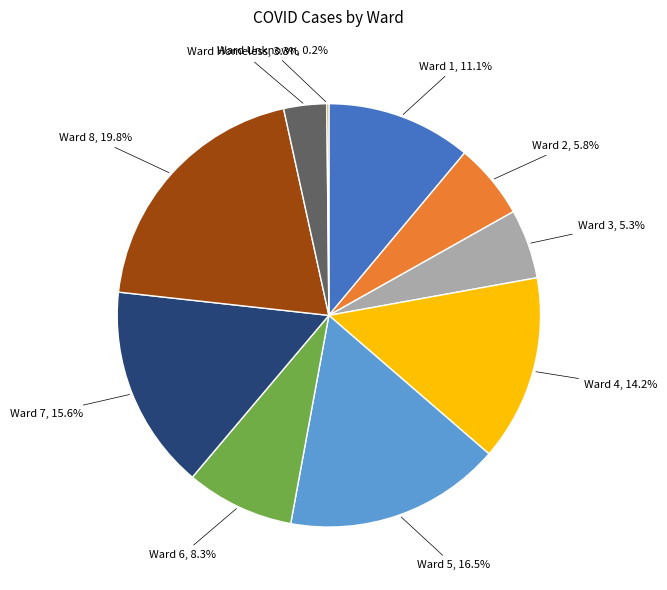

To the nearest percent, what is the difference between the largest and smallest slice percentages?

20%